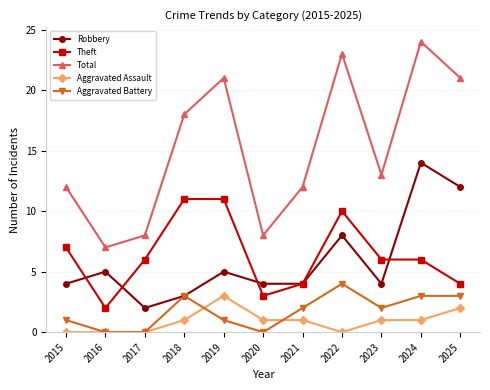

What is the approximate value of Total at 2022?

23